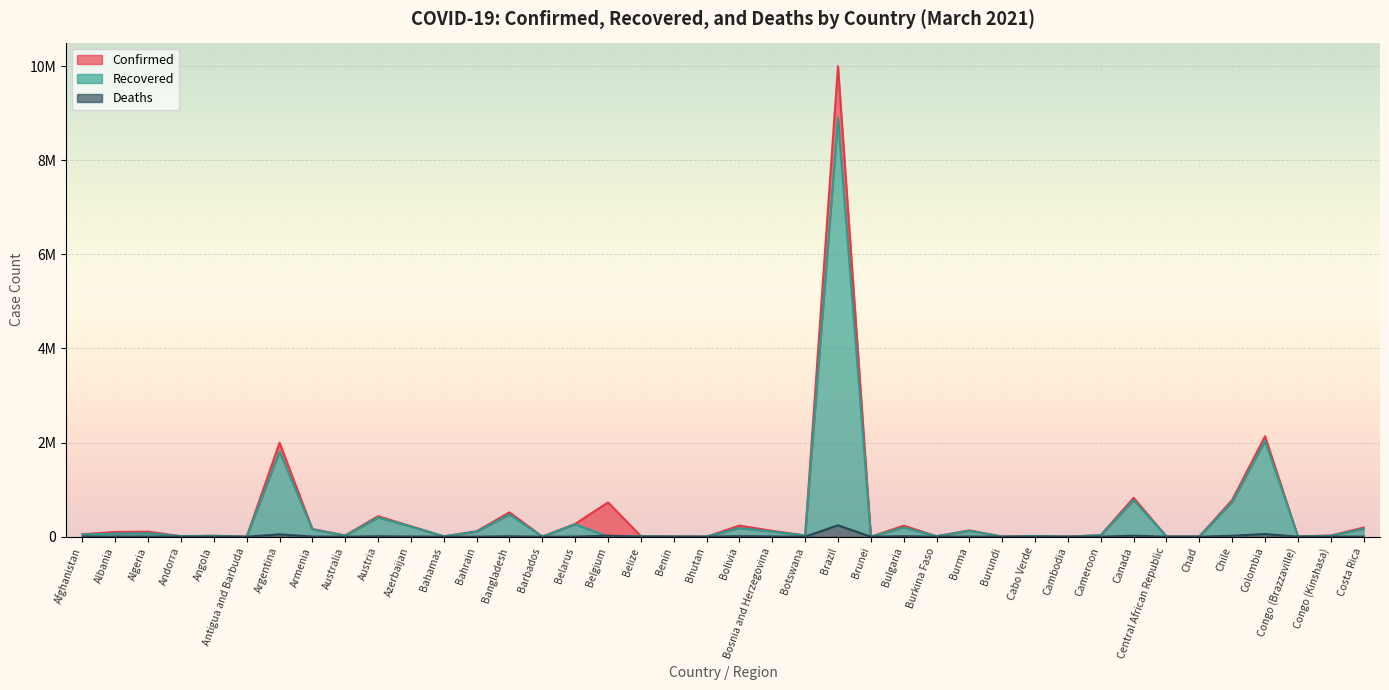

Is it true that Confirmed equals 105 at Brunei?

False